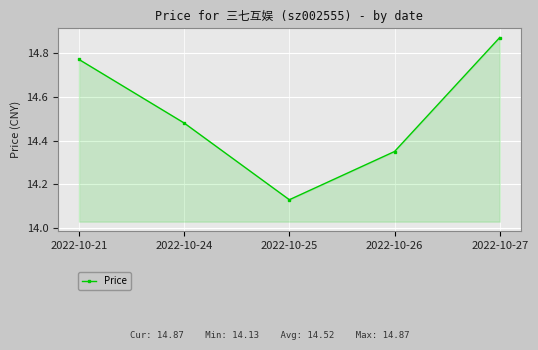

Does the chart display data point markers on the line(s)?

Yes